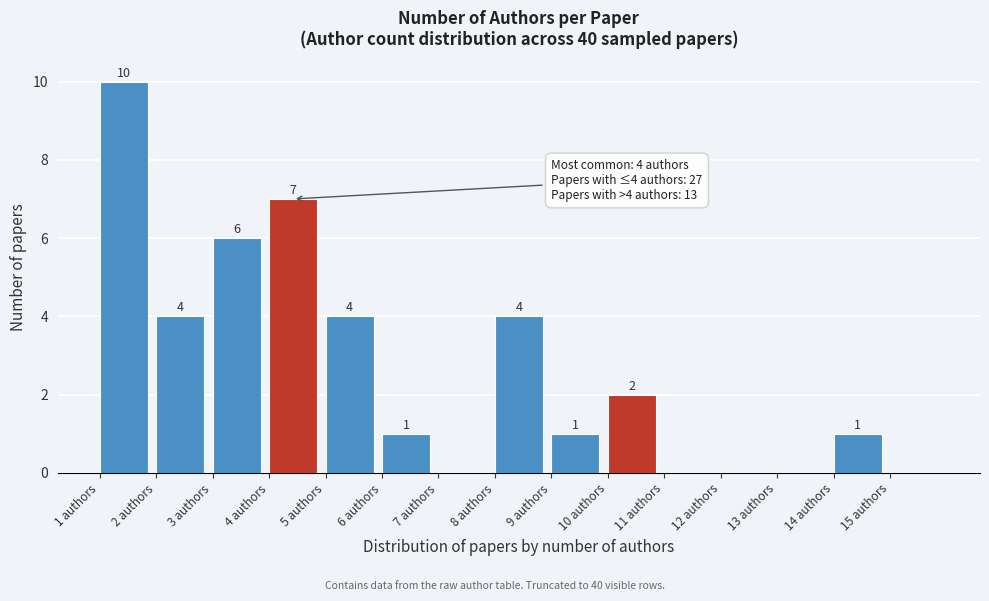

Which range on the x-axis has the tallest bar?

1 to 2